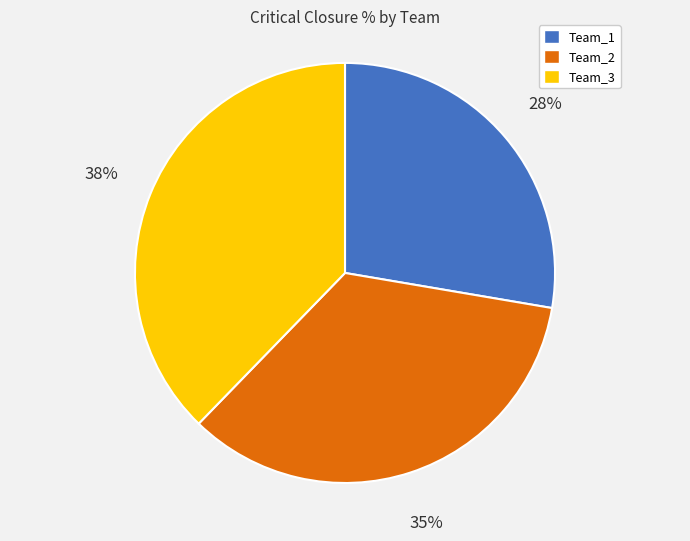

To the nearest percent, what portion does Team_1 represent?

28%